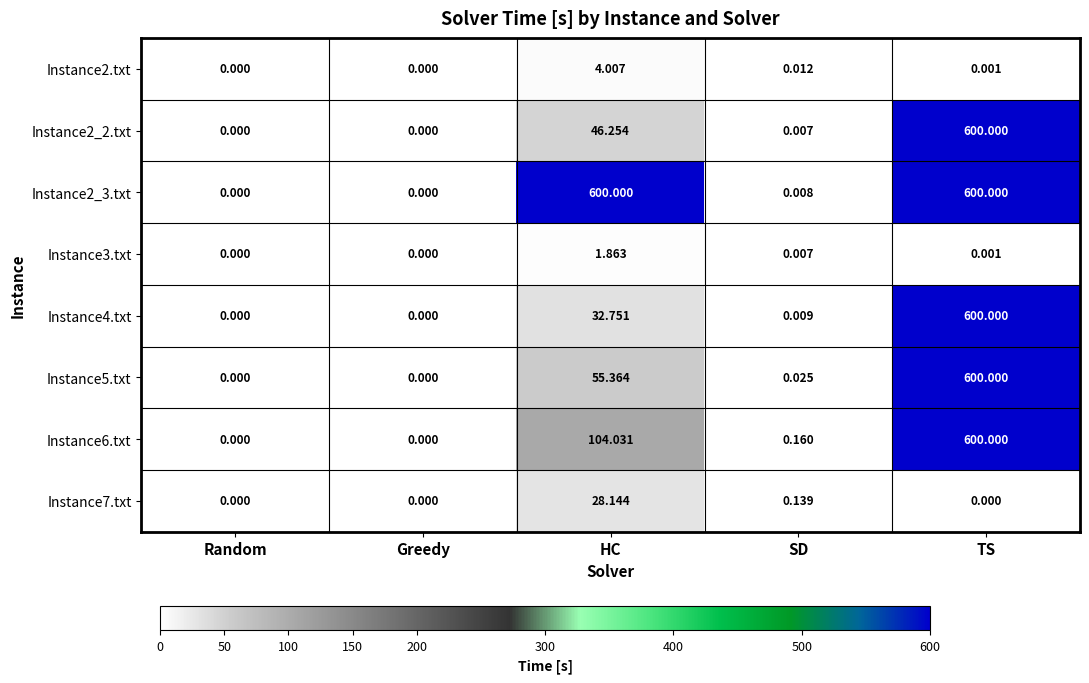

Which category has the highest value in the Instance5.txt series?

TS